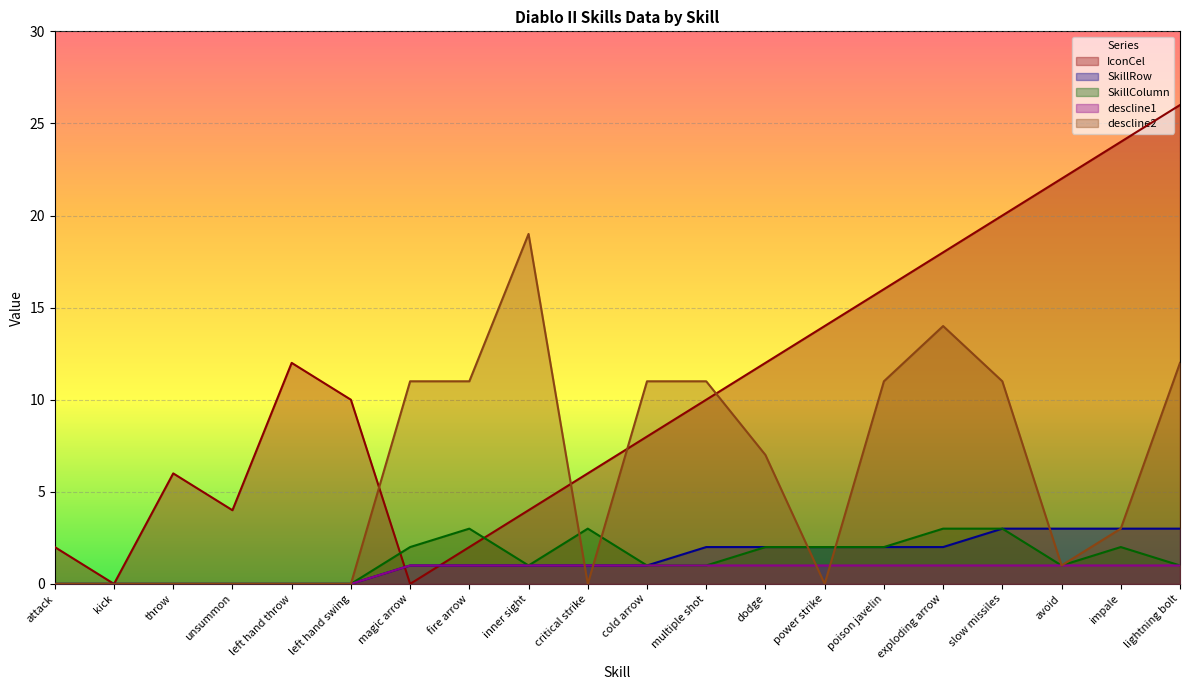

What position from the left is inner sight?

9